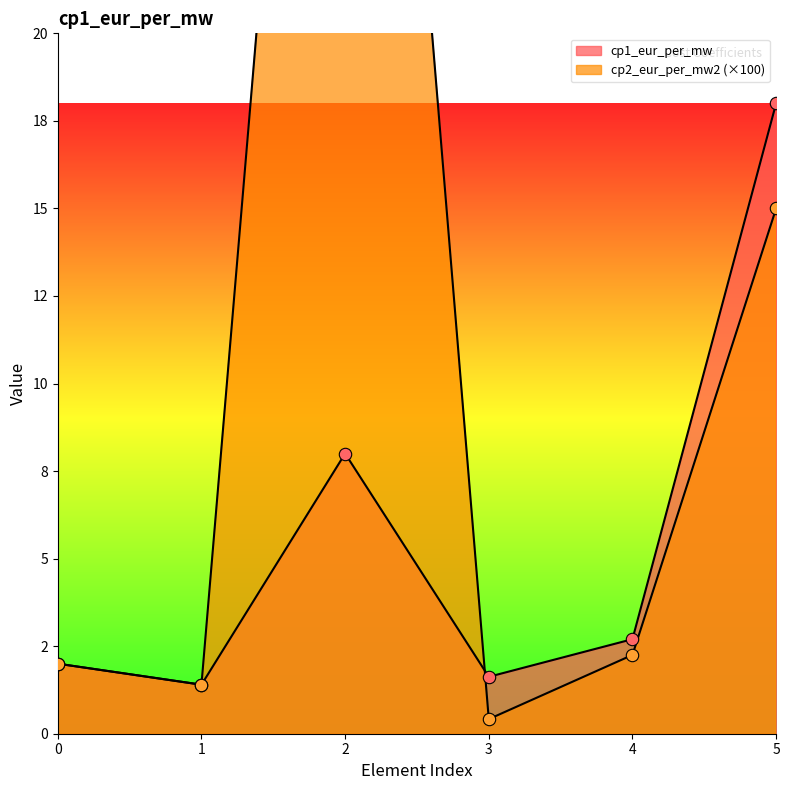

Is the value of cp2_eur_per_mw2 at 3 greater than the value of cp1_eur_per_mw at 5?

No